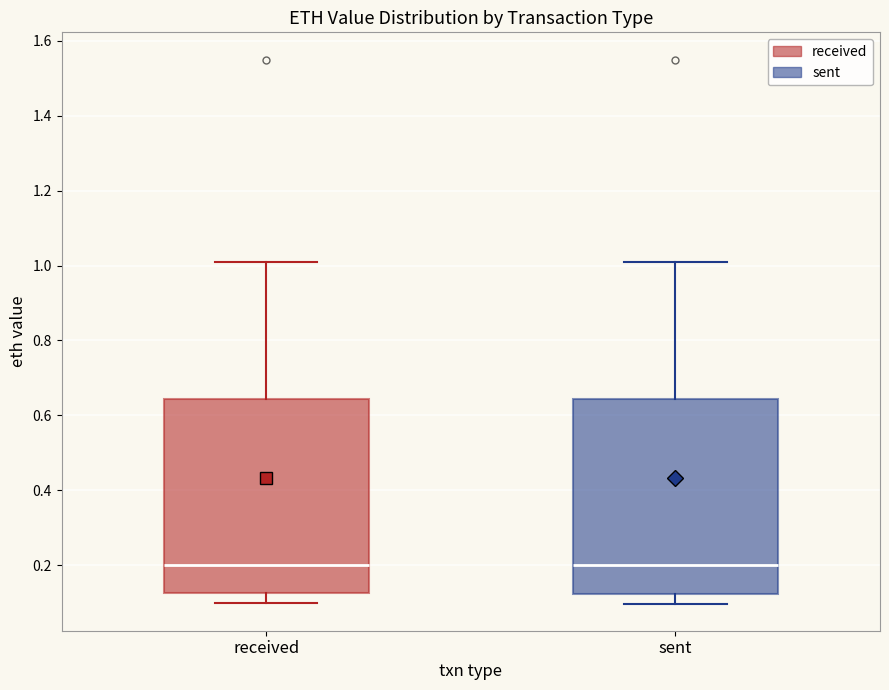

Reading left to right, read every box against the y-axis: the position of its median line, the range the box covers, and the ends of its whiskers. The values are not printed on the chart, so give them approximately, as read against the axis.

received: median 0.20, box 0.12 to 0.64, whiskers 0.10 to 1.02
sent: median 0.20, box 0.12 to 0.64, whiskers 0.10 to 1.00